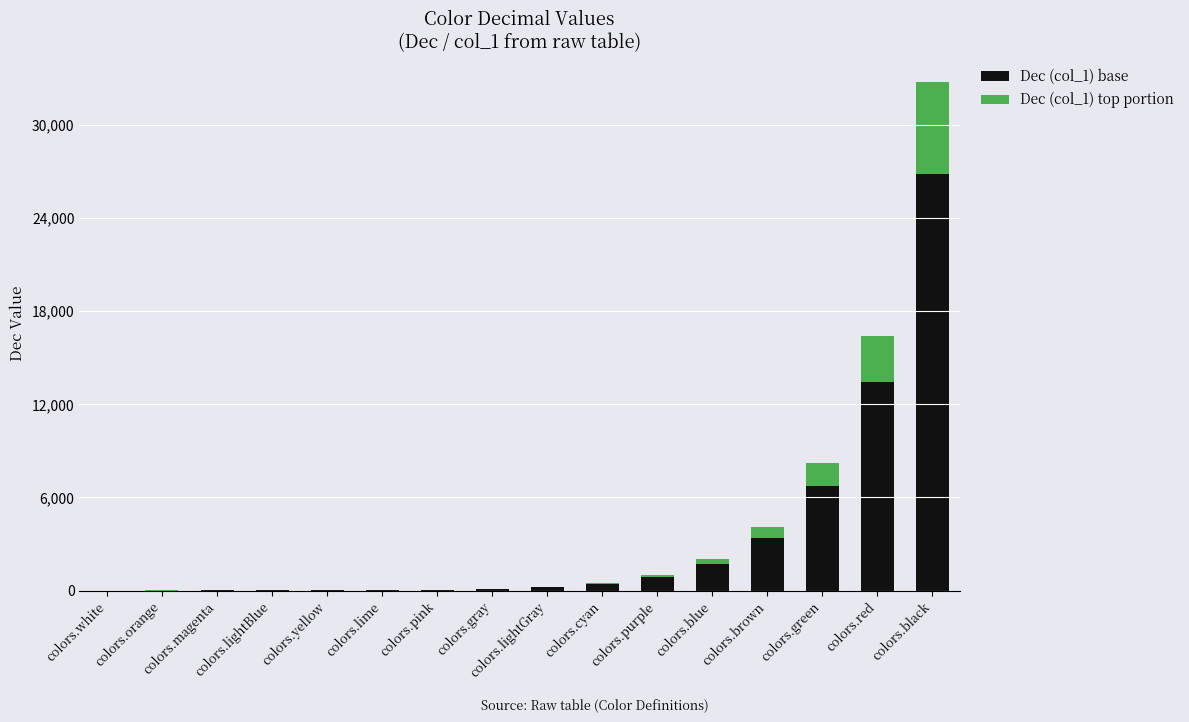

List the series in order of their overall mean, lowest first.

Dec (col_1) top portion, Dec (col_1) base